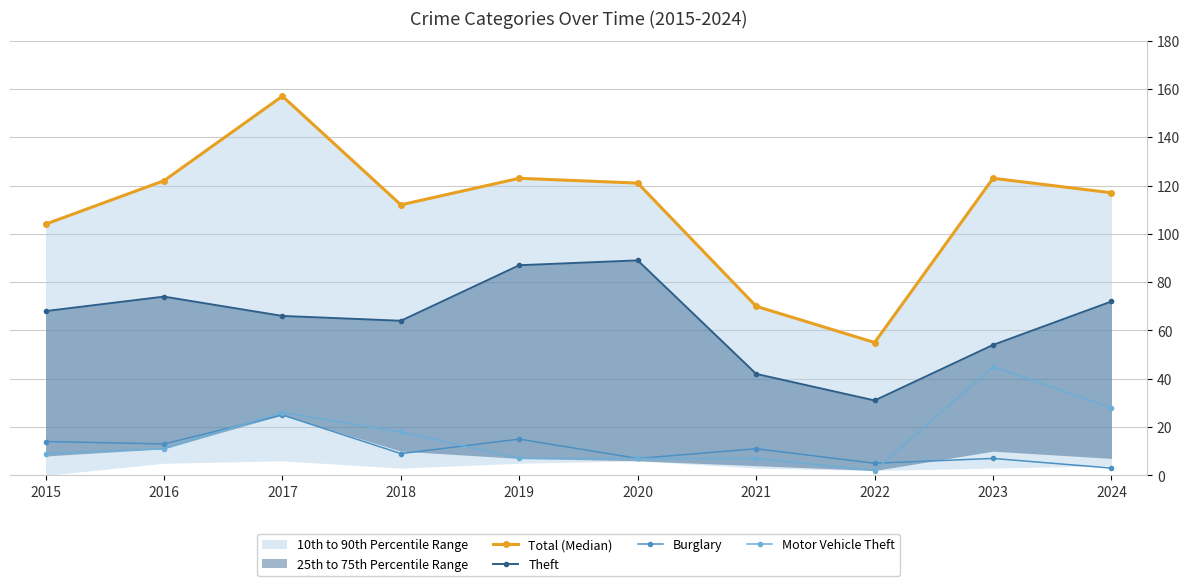

What is the value of the Theft point at the 9th from the left?

54